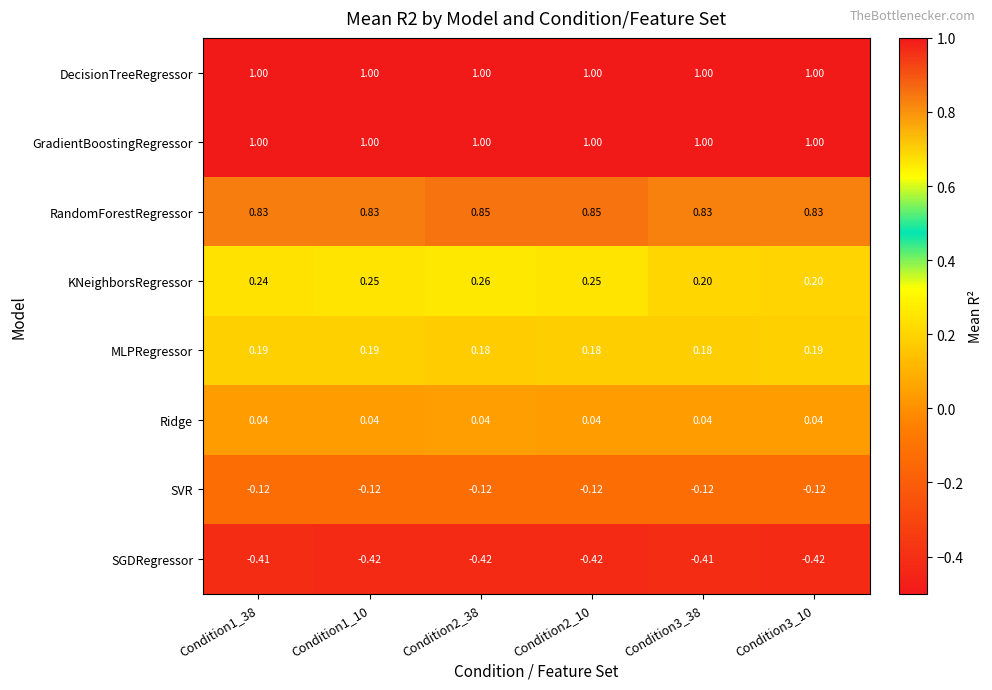

What is the greatest value displayed?

1.0